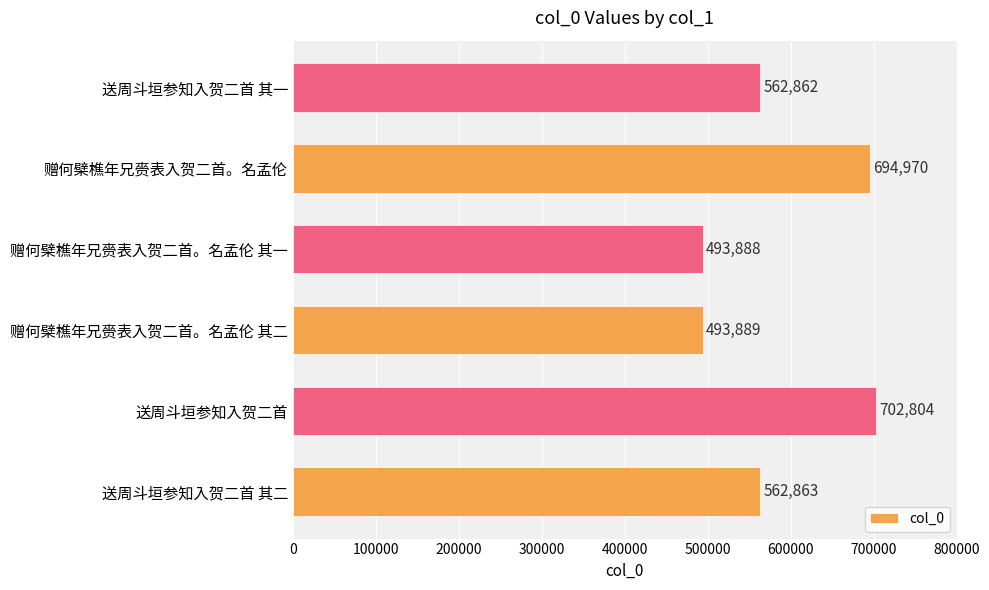

Reading bottom to top, extract all data points from this chart.

送周斗垣参知入贺二首 其二=562863	送周斗垣参知入贺二首=702804	赠何檗樵年兄赍表入贺二首。名孟伦 其二=493889	赠何檗樵年兄赍表入贺二首。名孟伦 其一=493888	赠何檗樵年兄赍表入贺二首。名孟伦=694970	送周斗垣参知入贺二首 其一=562862